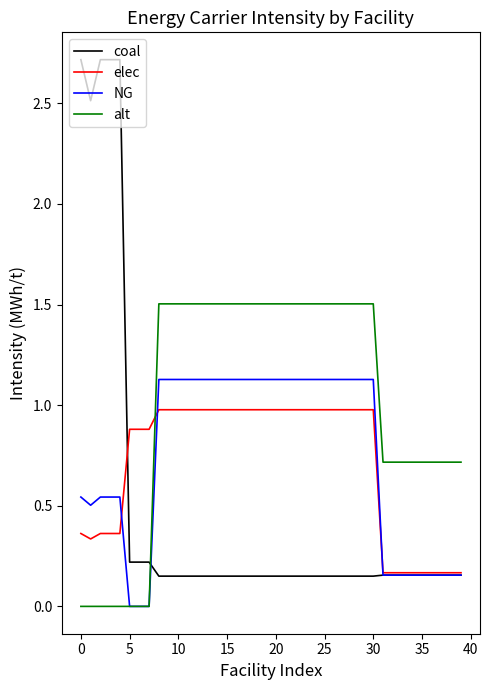

Which series has the largest total across all categories?

alt